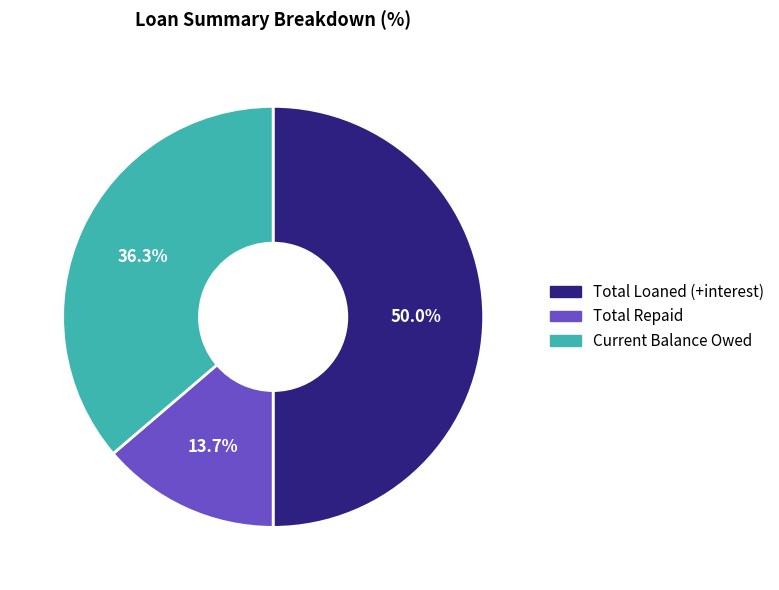

What percentage is NOT represented by Current Balance Owed?

63.7%